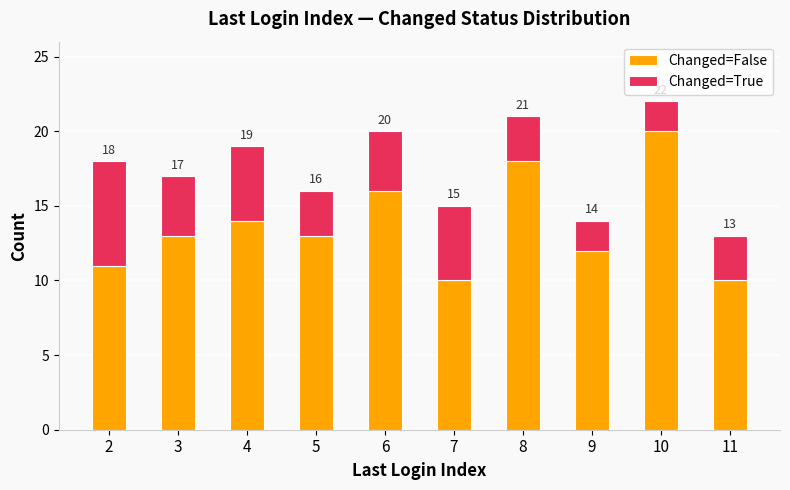

Which category has the highest value in the Changed=False series?

10